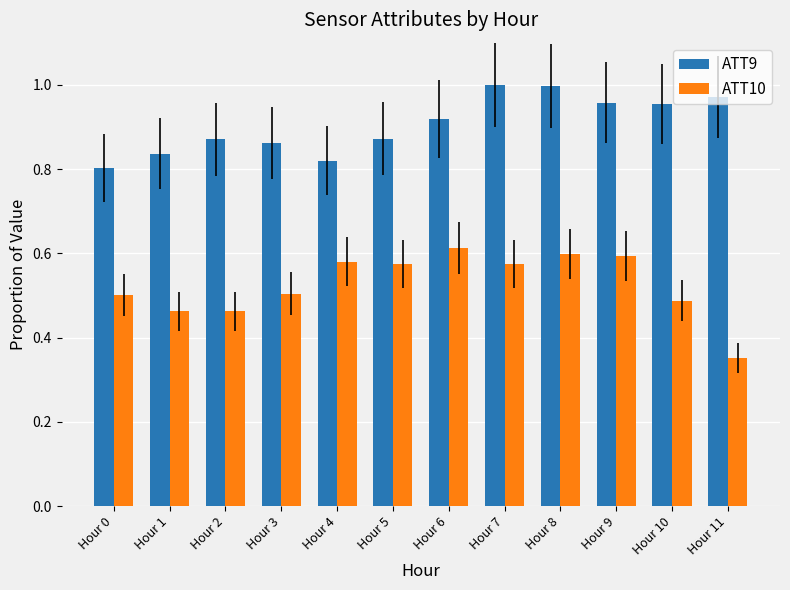

What is the spread (max minus min) of values at Hour 6?

0.3